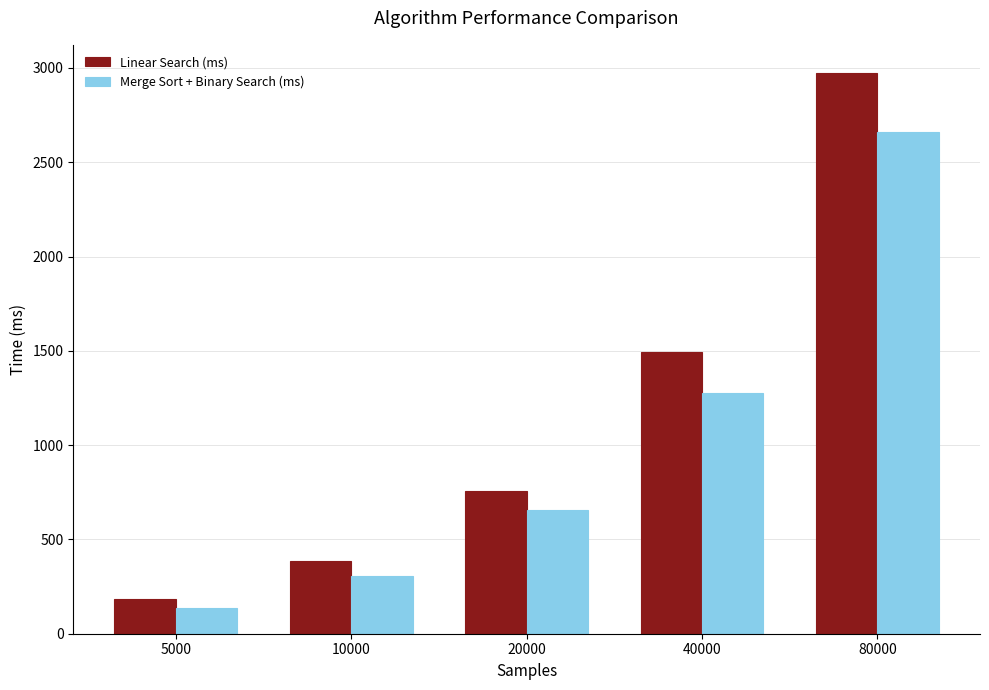

At which category is the sum across all series the highest?

80000